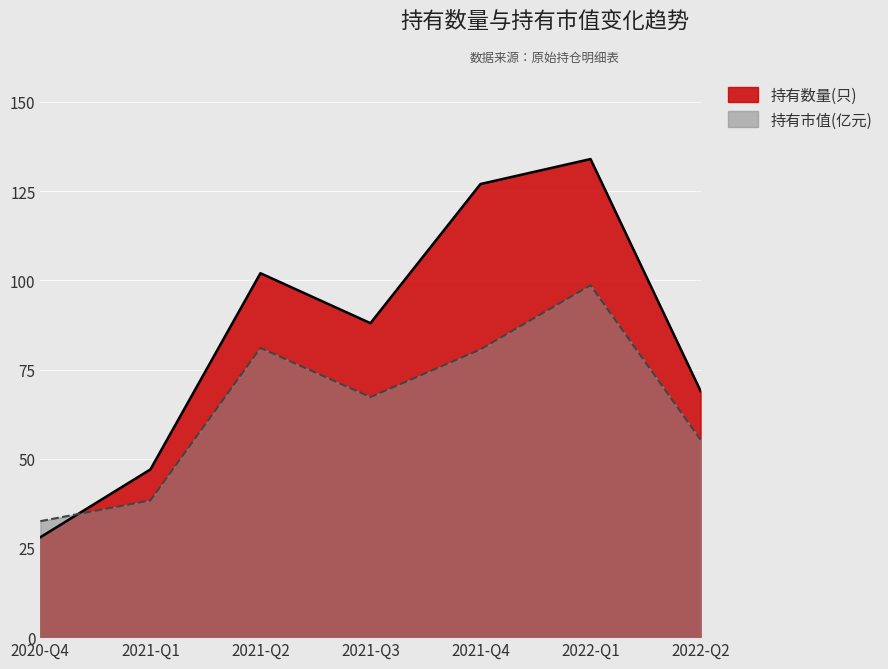

What is the maximum value for 持有市值(亿元)?

98.6